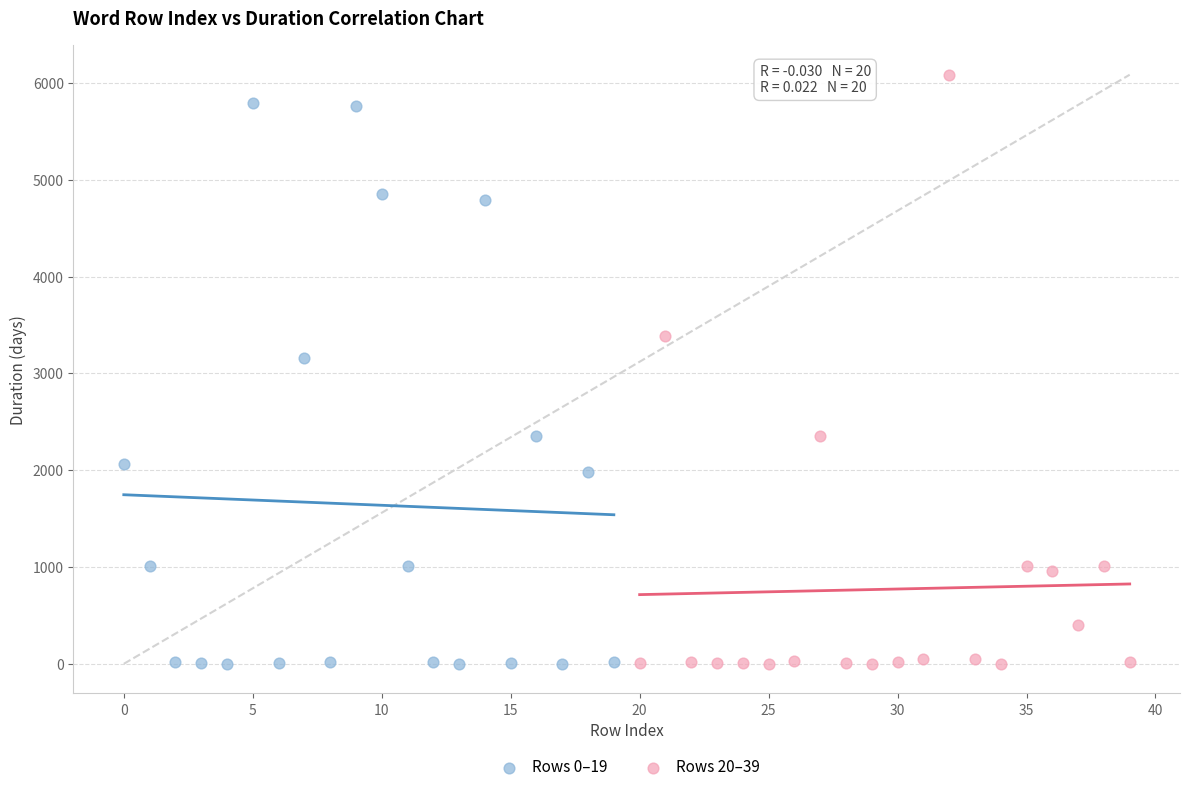

Which series has the largest Y range (max minus min)?

Rows 20–39